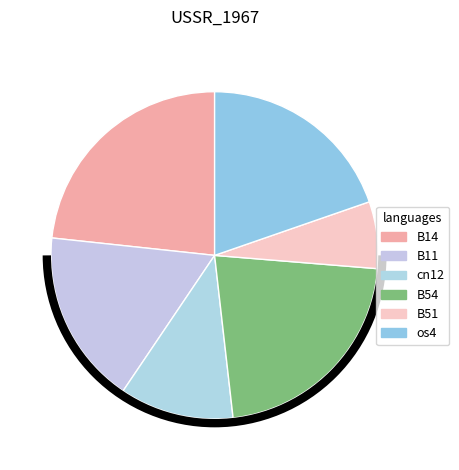

How many slices are in this pie chart?

6